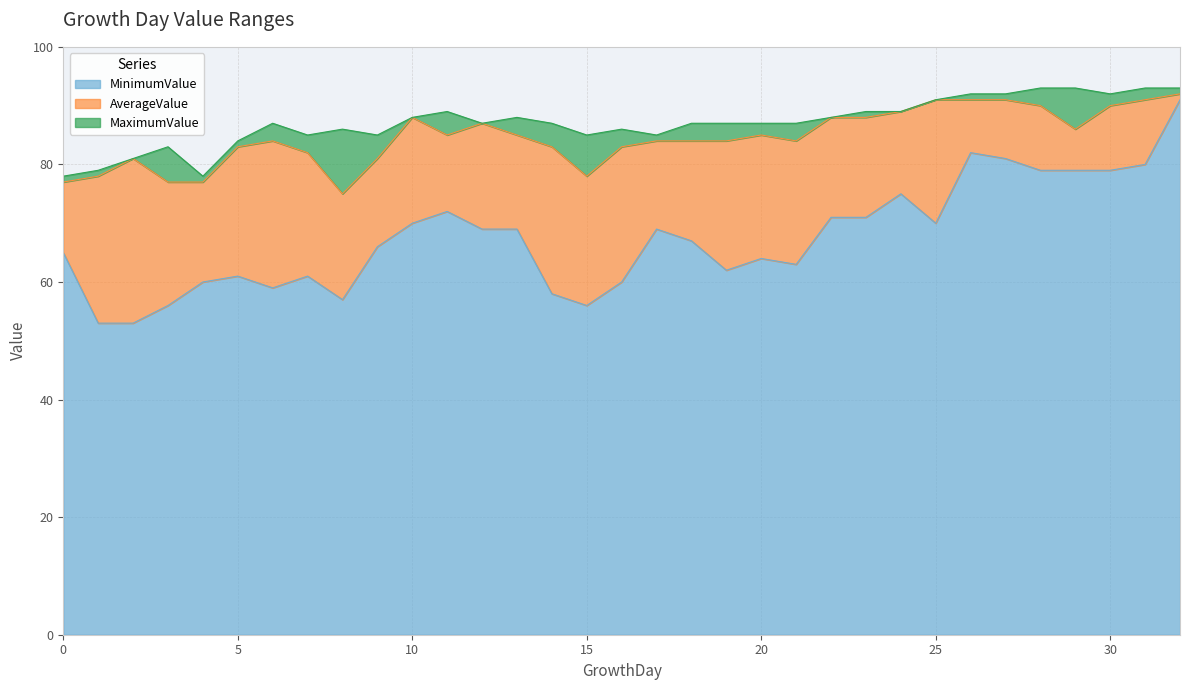

Which series has the largest total across all categories?

MaximumValue